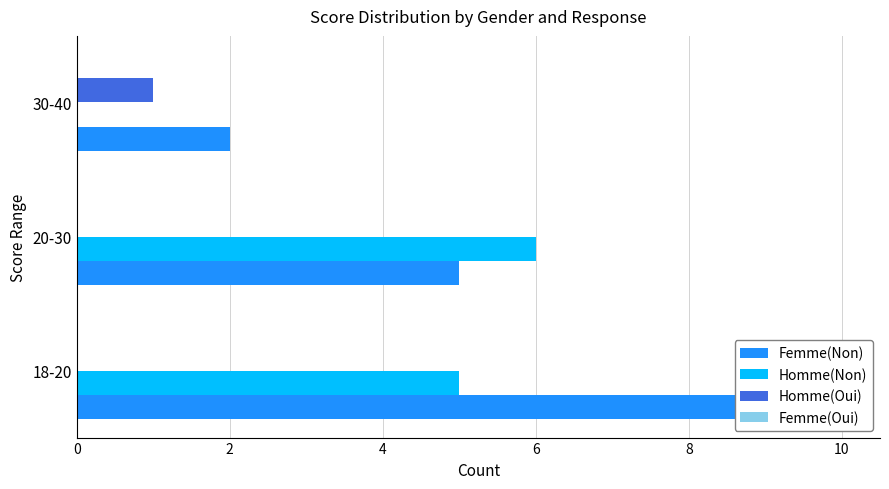

How many groups of bars are there?

3